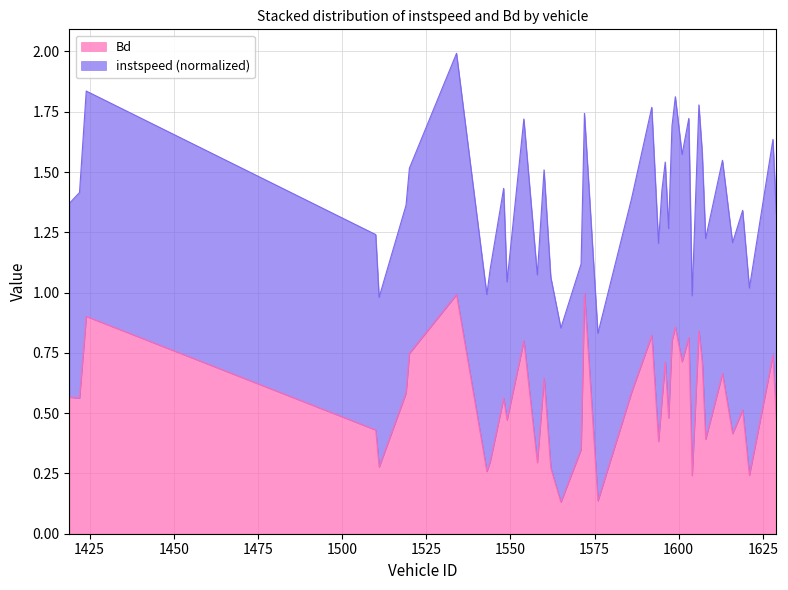

At which category does the data reach its first local peak?

1424